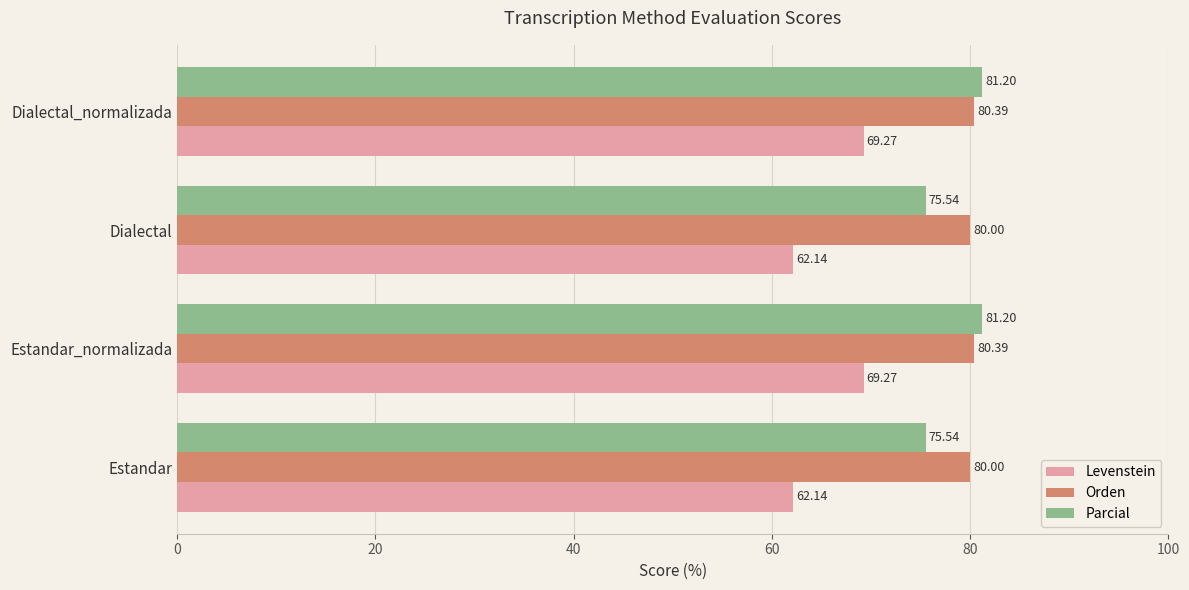

What is the total value across all series at Dialectal_normalizada?

230.9